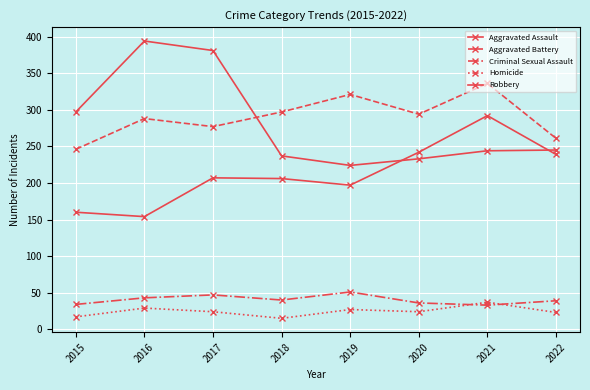

Is this an area chart (filled region under the line)?

No